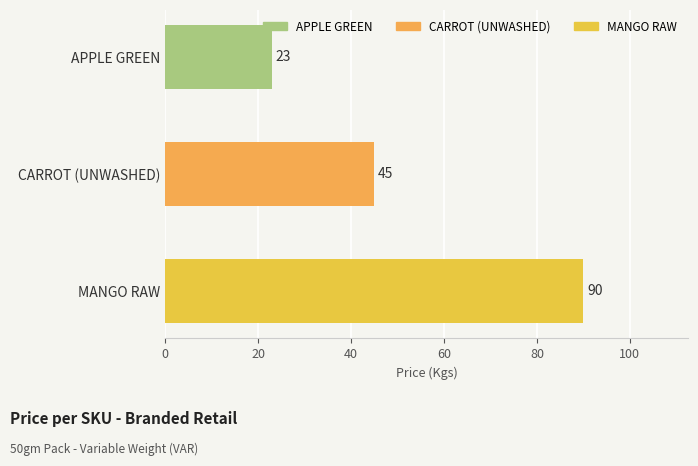

What is the change in value from APPLE GREEN to MANGO RAW?

+67